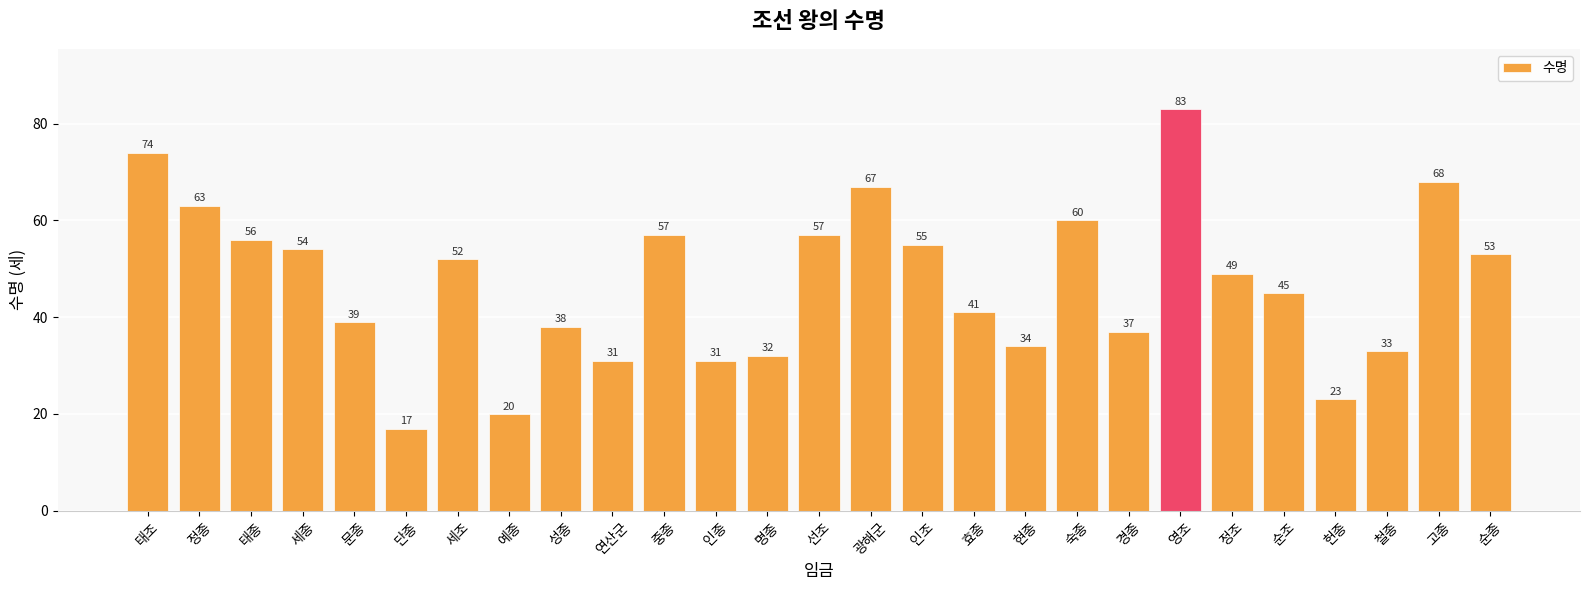

What is the sum of all values?

1269